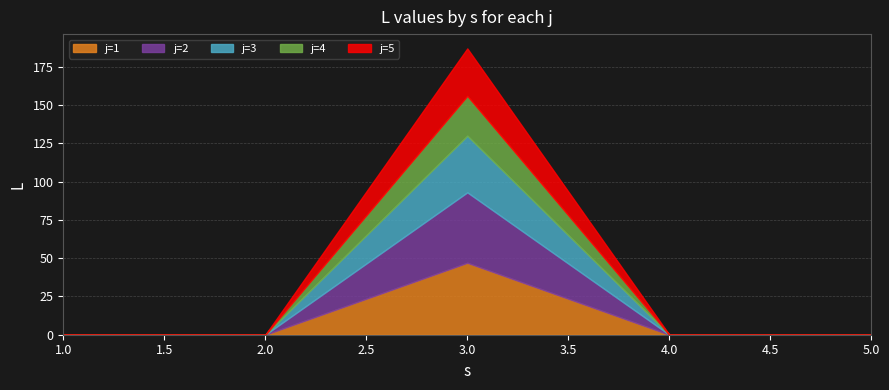

What is the greatest value displayed?

47